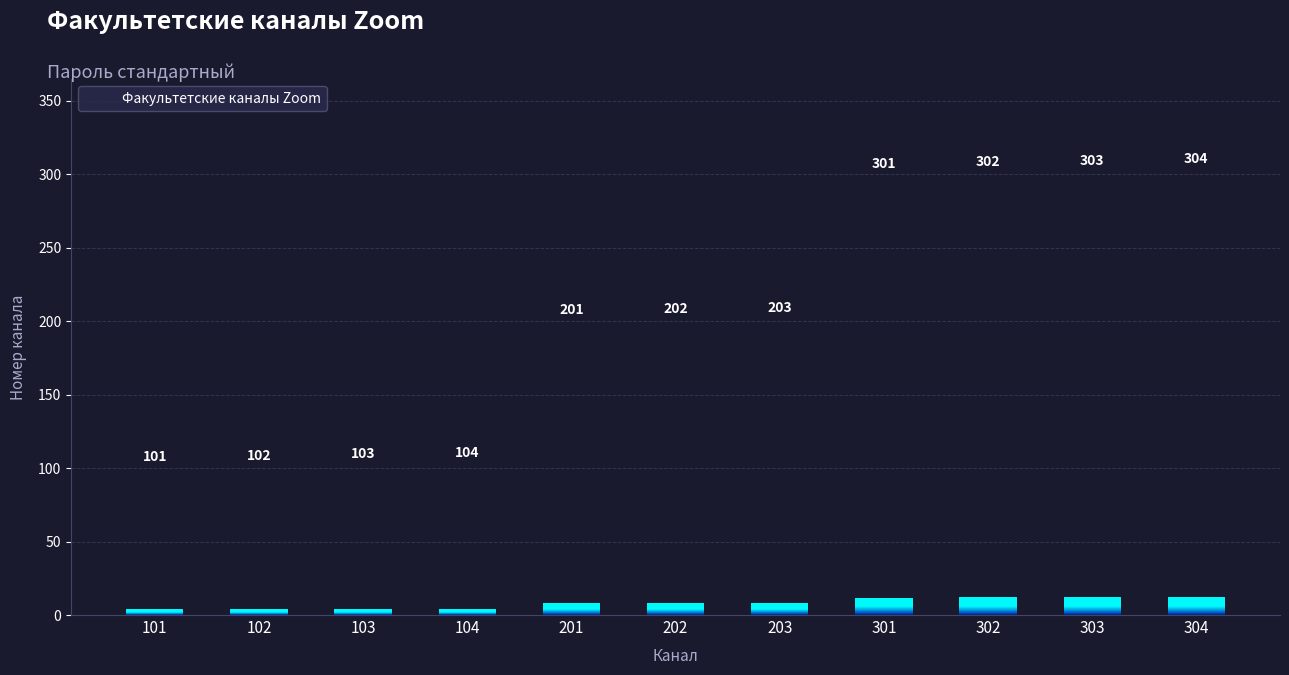

Which has a higher value, 101 or 203?

203